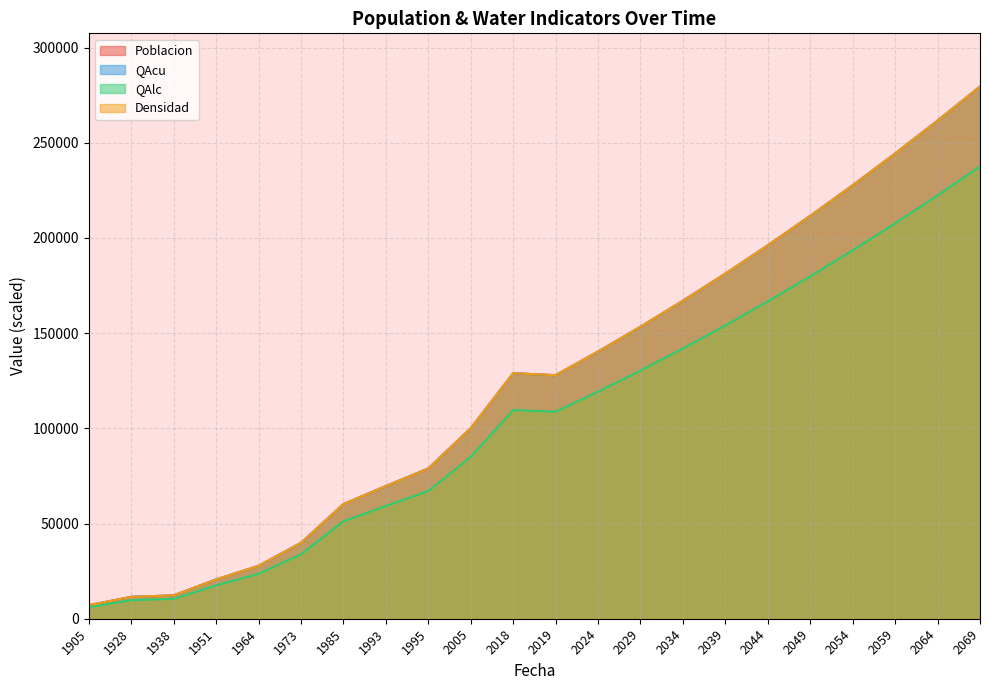

Which series has the largest range (max minus min)?

Poblacion